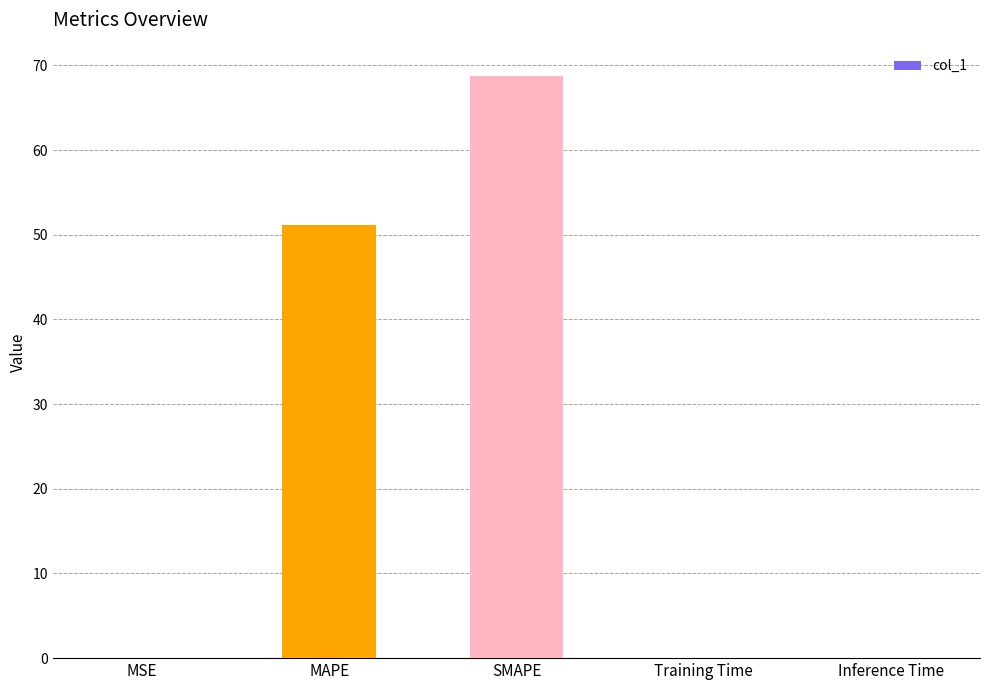

The chart shows a value of 0.0 at Training Time. True or false?

True